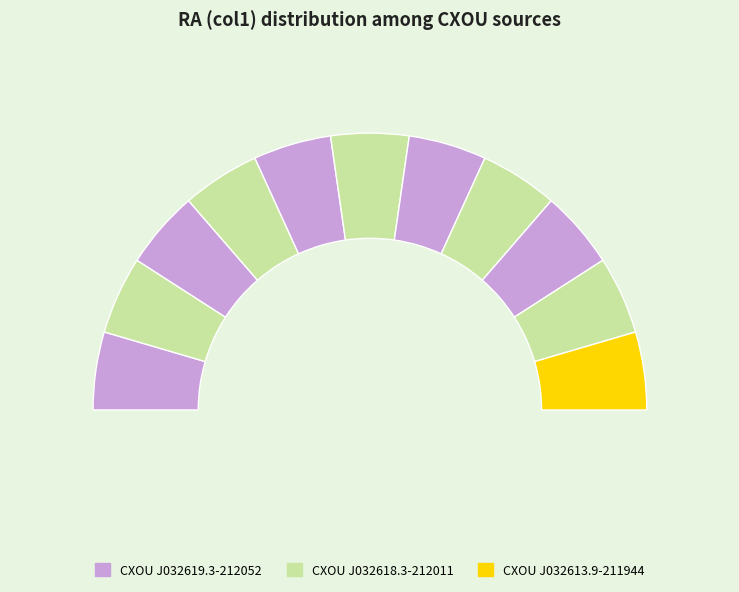

Is there a majority slice in this chart?

No